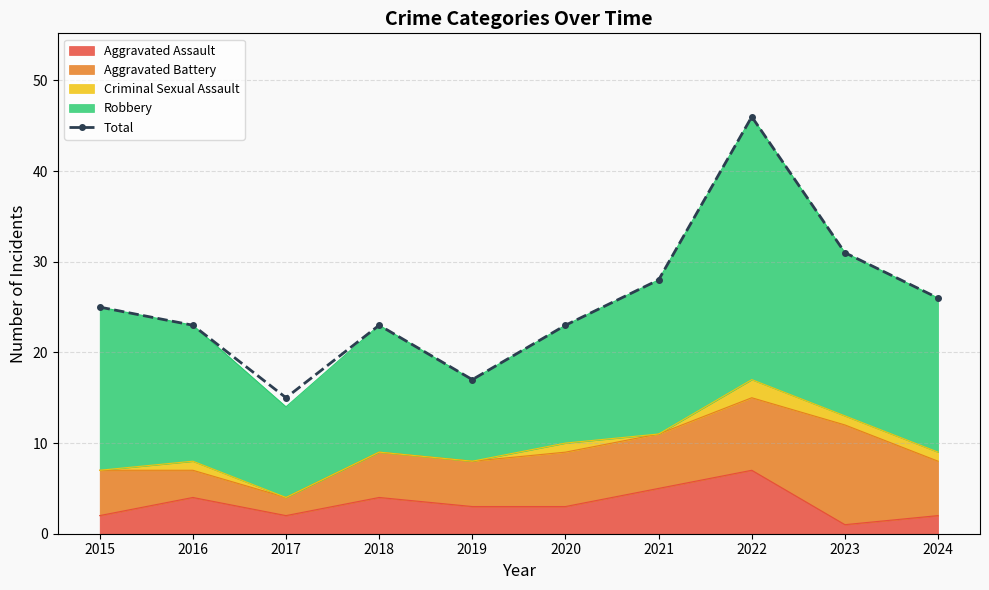

What is the value of the 8th point from the left?

46